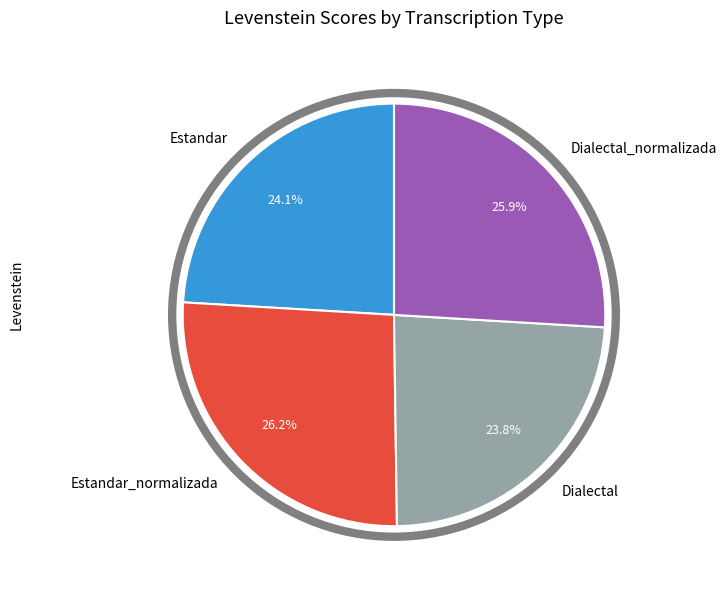

To the nearest percent, what is the combined percentage of Dialectal and Dialectal_normalizada?

50%